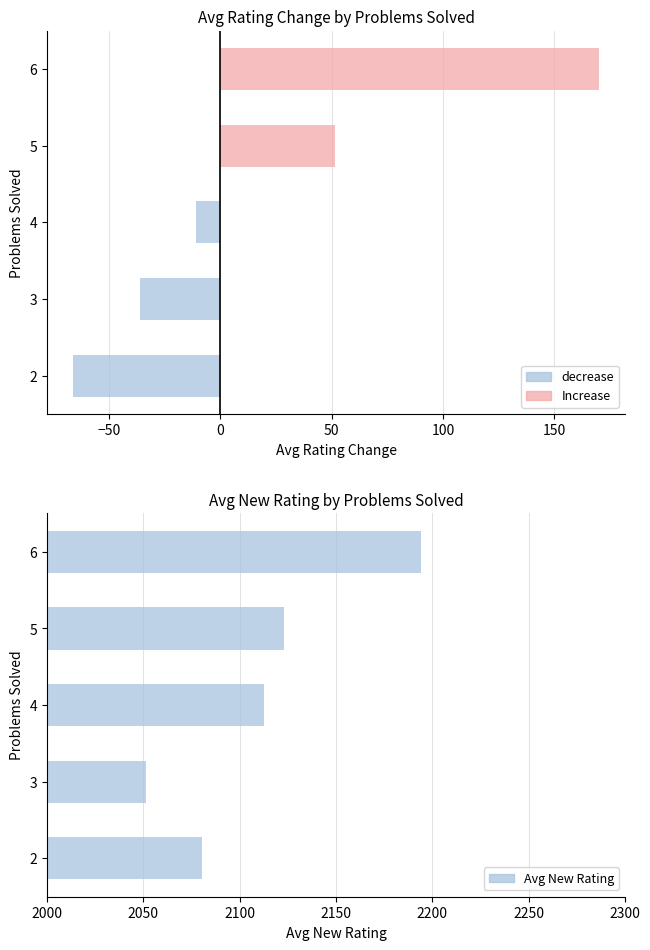

Are the bars grouped side by side (vs. stacked)?

Yes